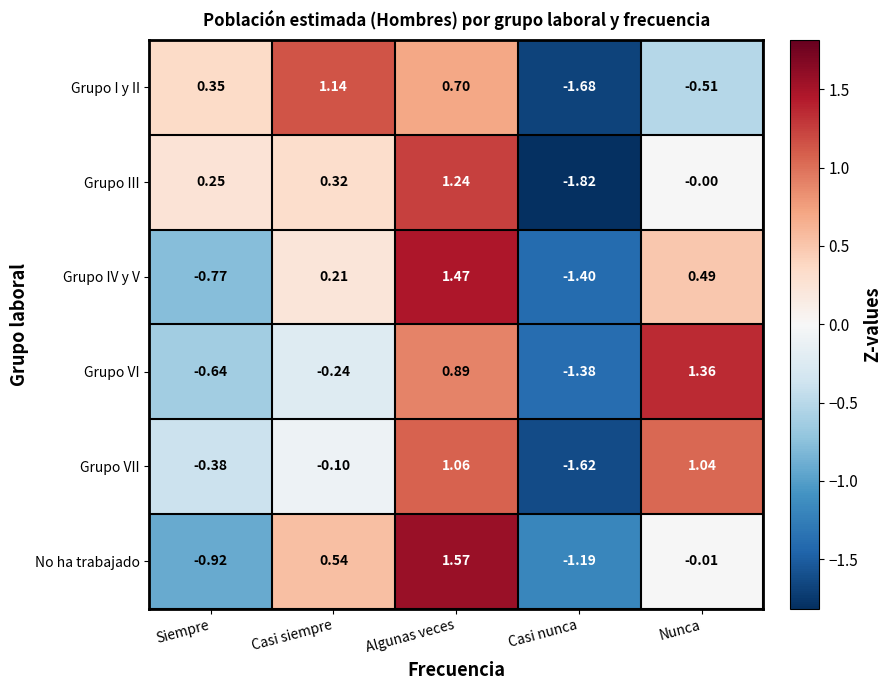

At how many categories does at least one series exceed 0?

4